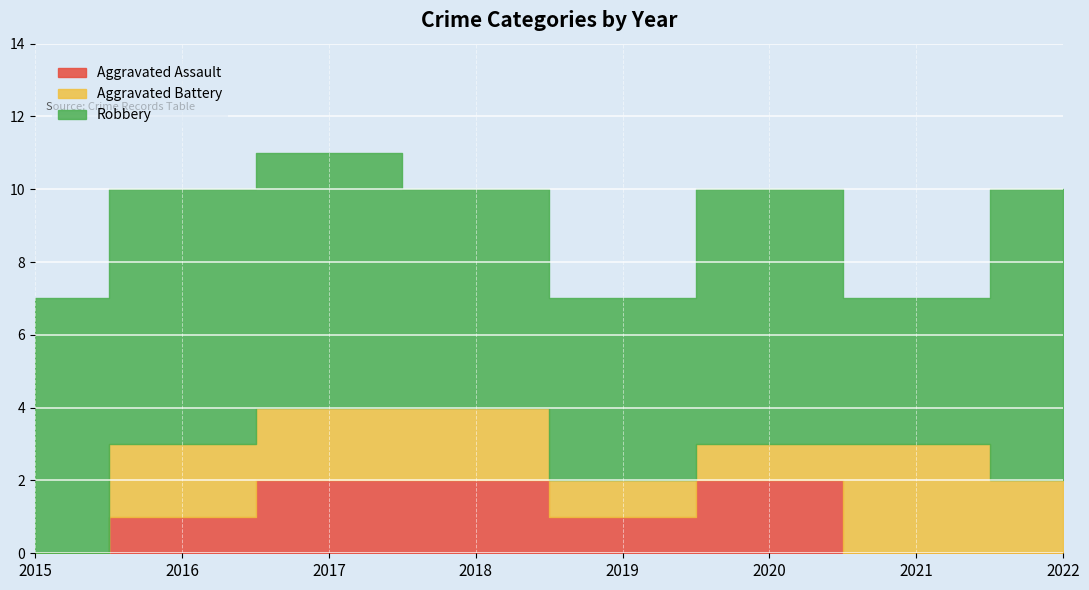

In Robbery, how many points are higher than both neighbors (excluding endpoints)?

1